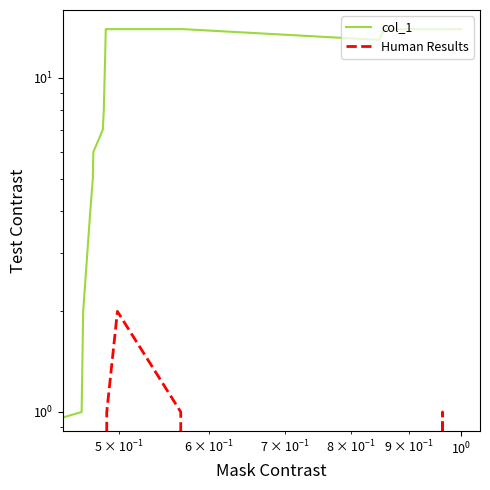

Does the chart have visible grid lines?

No